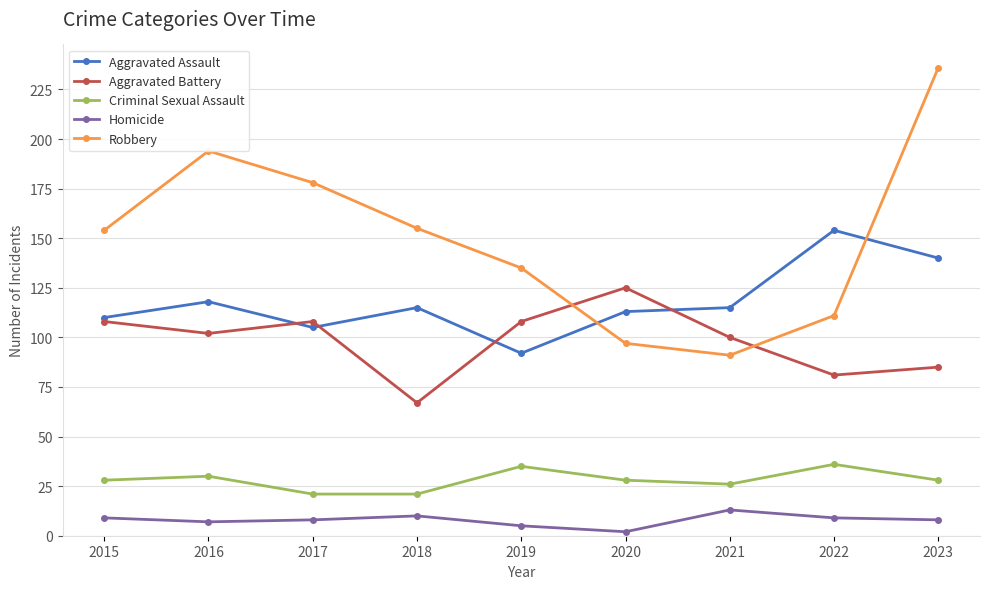

What is the sum of all Aggravated Assault values?

1062